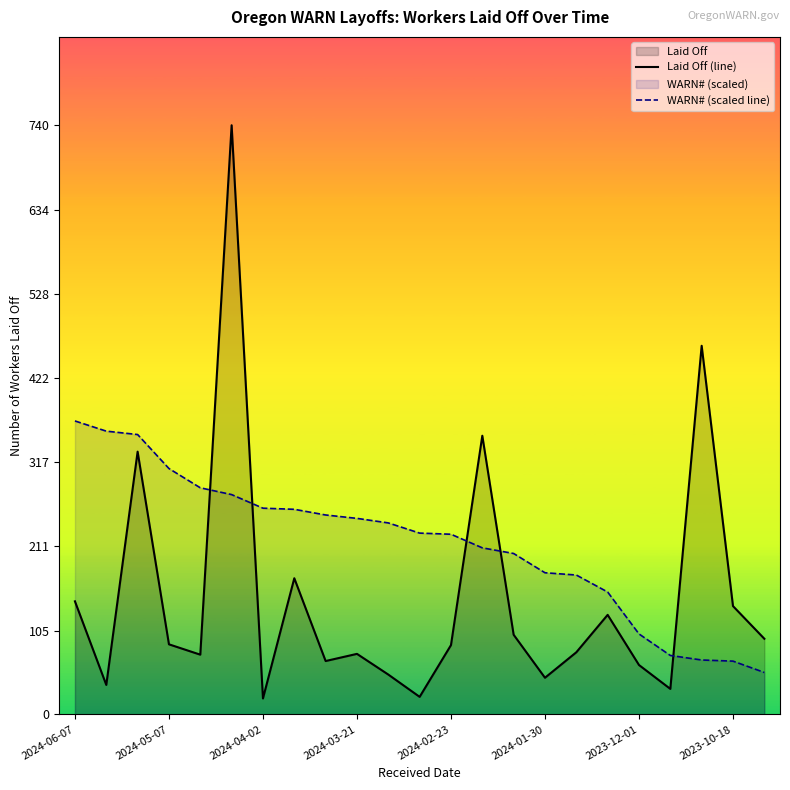

What is the total value across all series at 2024-05-07?

396.8